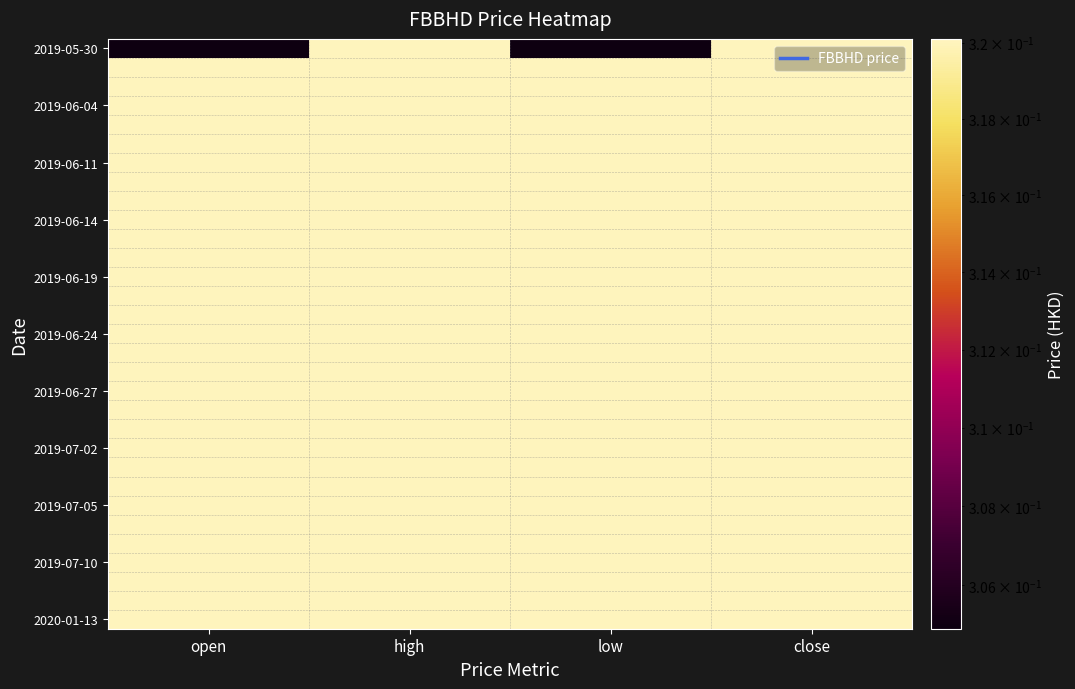

At which category does the chart reach its peak across all series?

high